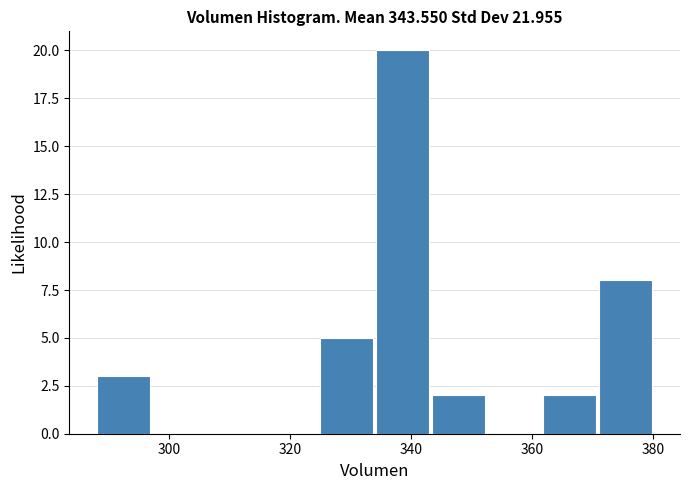

Reading left to right, list every bar in this chart as the range it spans on the x-axis followed by its height. Neither the bar edges nor the heights are printed on the chart, so give them approximately, as read against the axes.

288 to 298: 3
298 to 306: 0
306 to 316: 0
316 to 324: 0
324 to 334: 5
334 to 344: 20
344 to 352: 2
352 to 362: 0
362 to 372: 2
372 to 380: 8